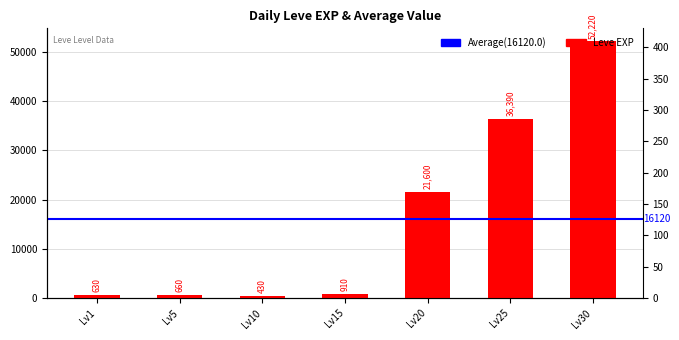

How many bars are there in total?

7